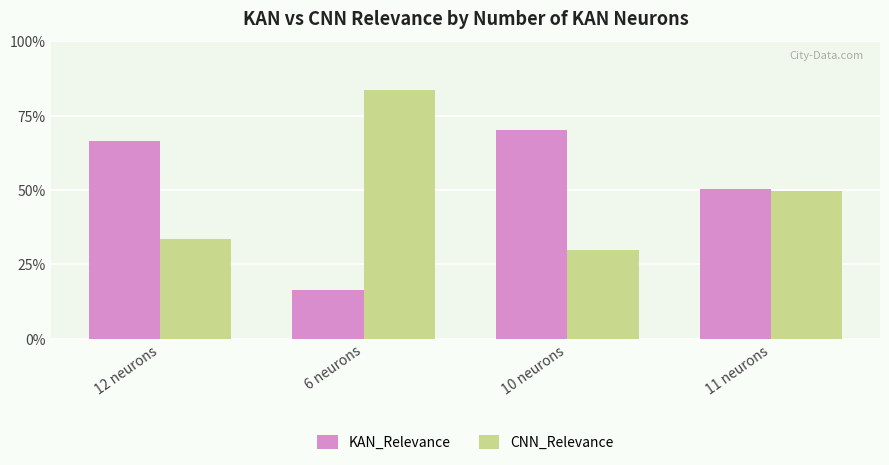

What is the total value across all series at 11 neurons?

1.0